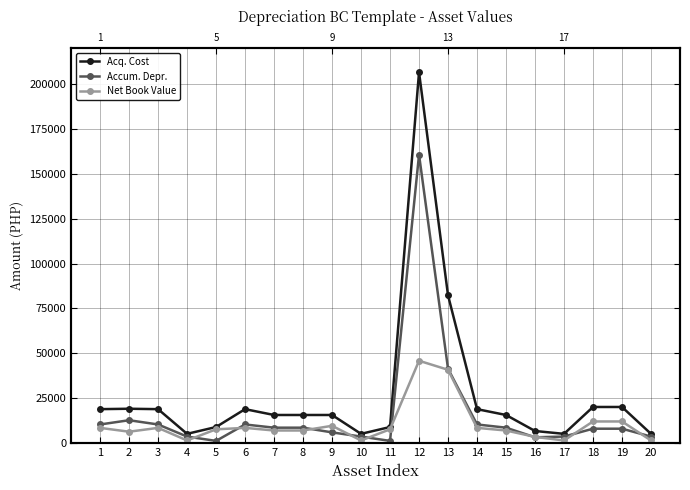

Between 6 and 8, which series saw the biggest shift?

Acq. Cost